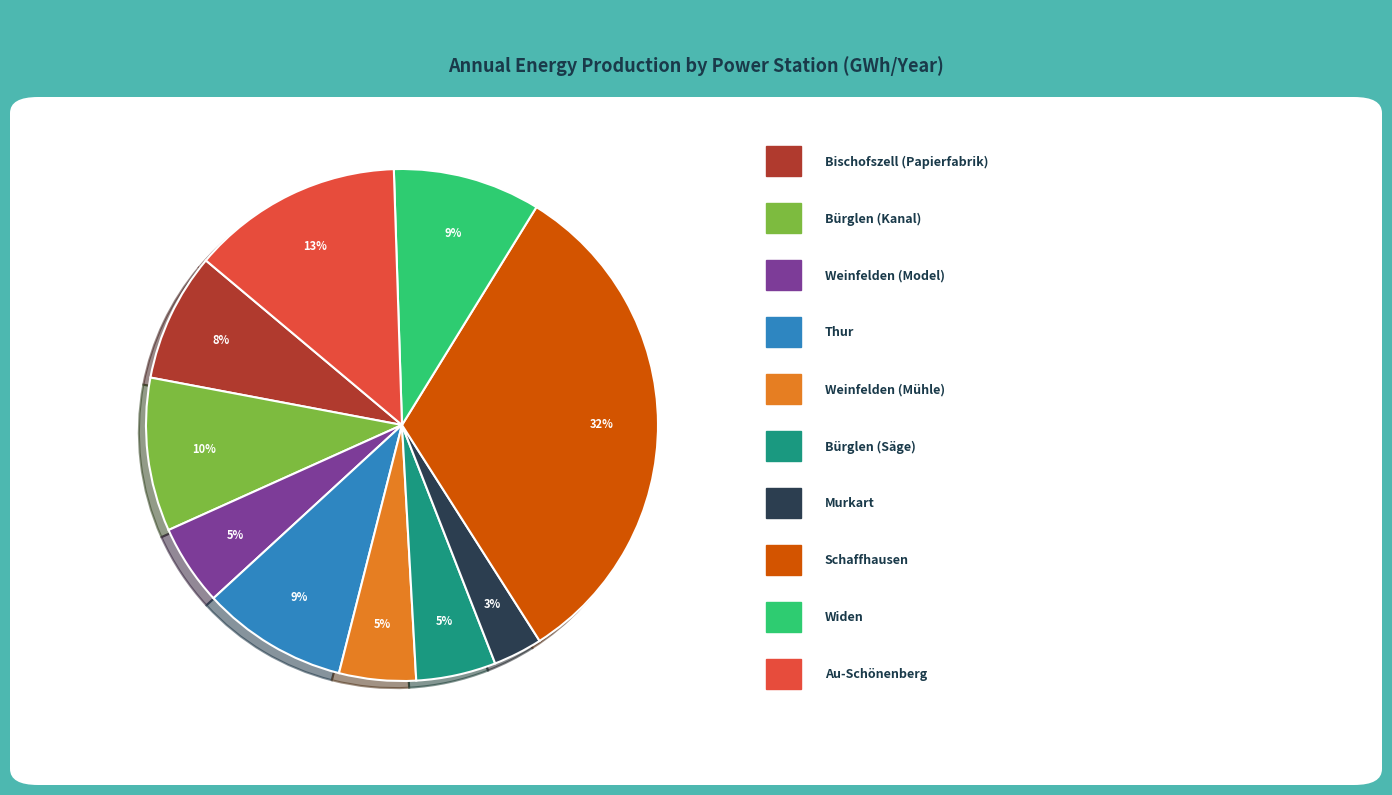

To the nearest percent, what is the difference between the largest and smallest slice percentages?

29%